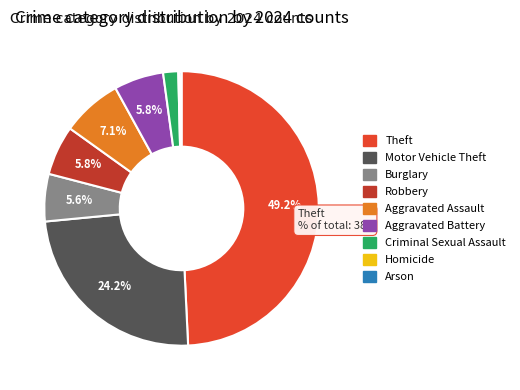

Between Theft and Motor Vehicle Theft, which is larger?

Theft